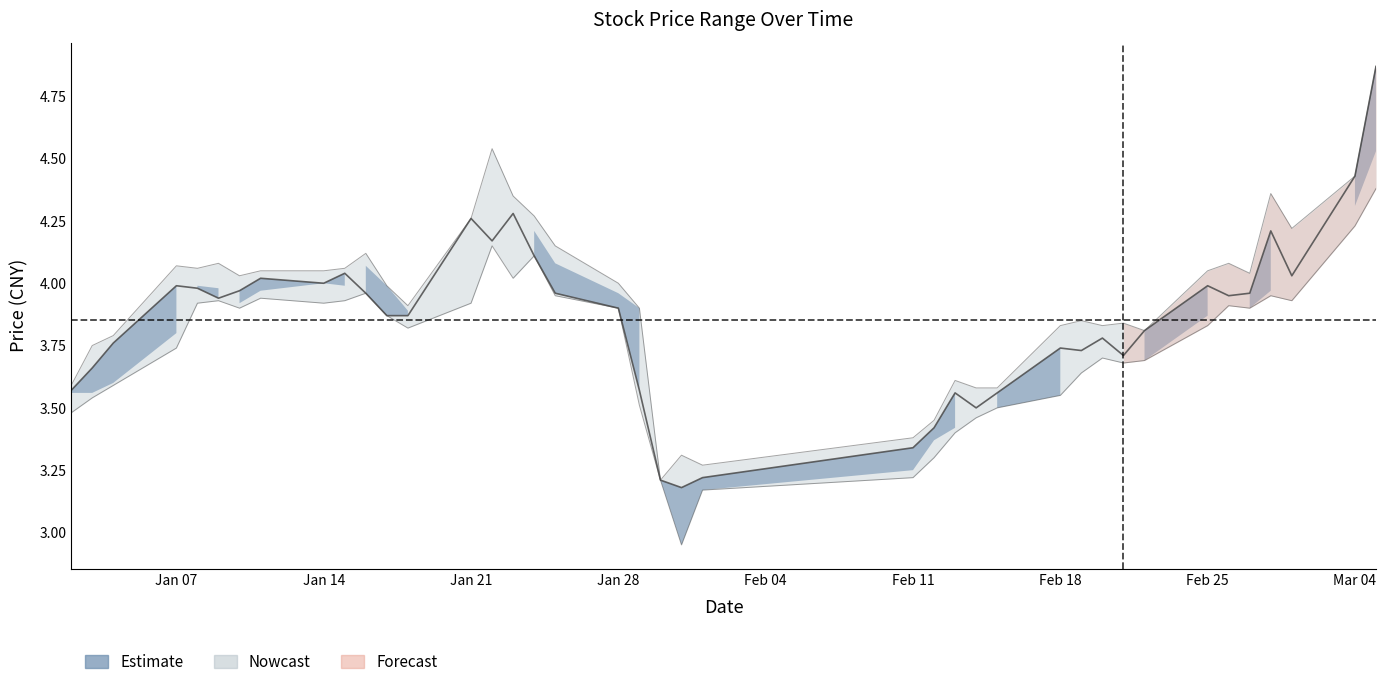

Approximately how many times larger is the value at Feb 18 compared to 23?

1.2